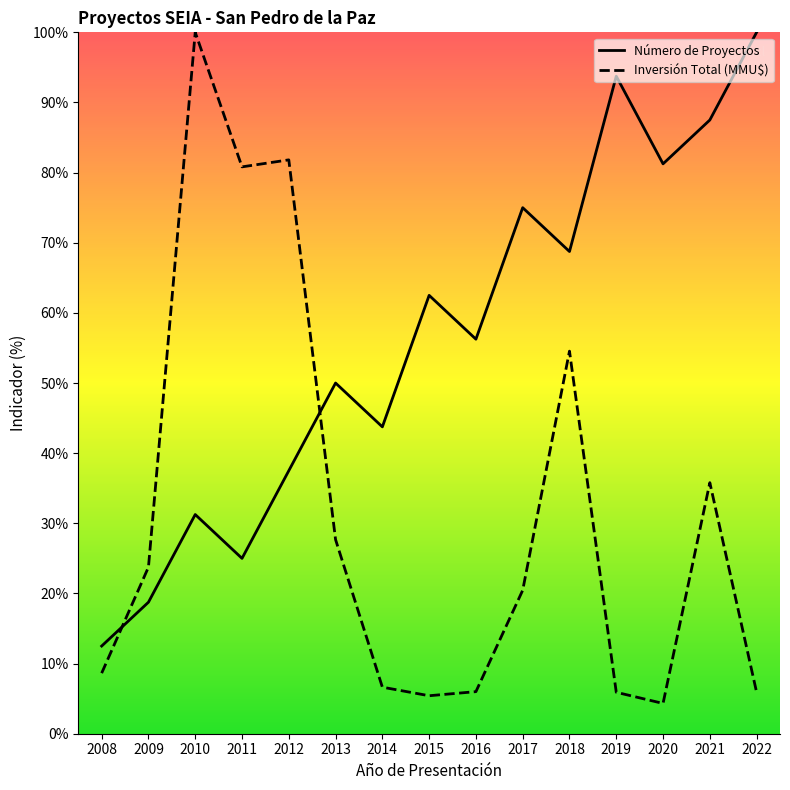

What is the smallest value displayed?

4.3